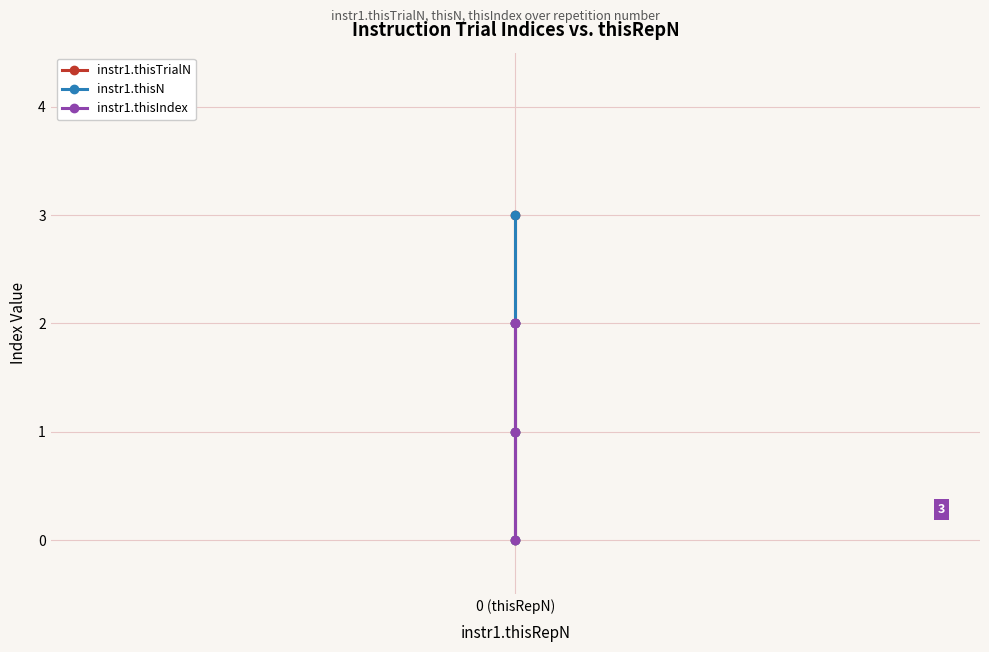

What is the sum of all instr1.thisTrialN values?

6